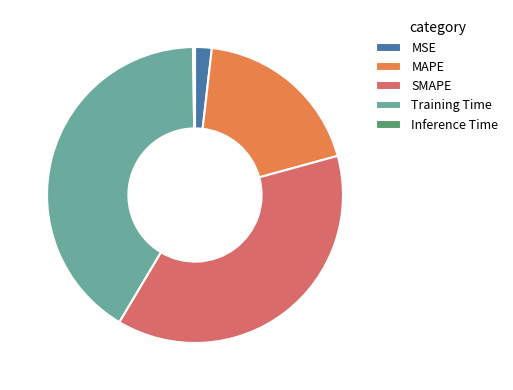

True or false: MAPE accounts for 19% of the total.

True